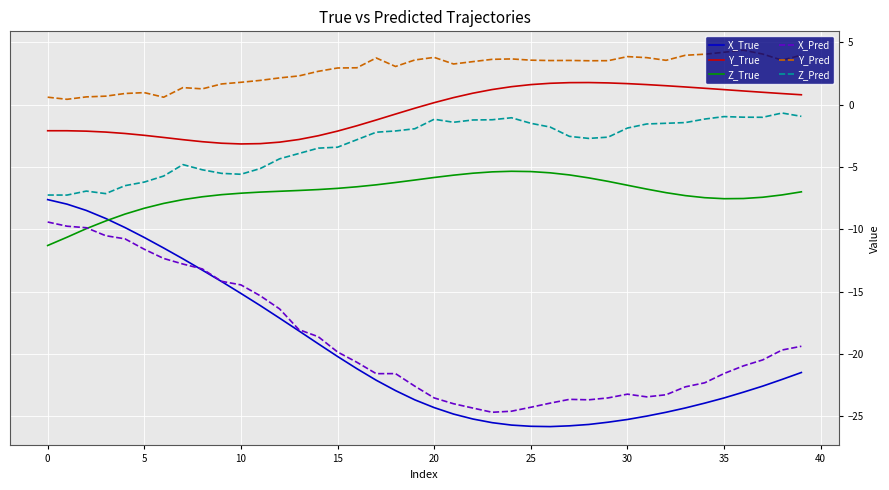

Which series has the largest range (max minus min)?

X_True